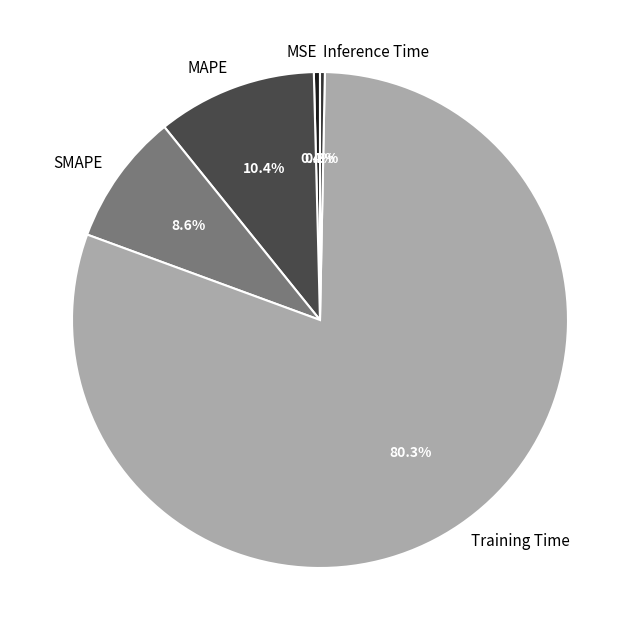

Is it true that MAPE is 10% of the pie?

True